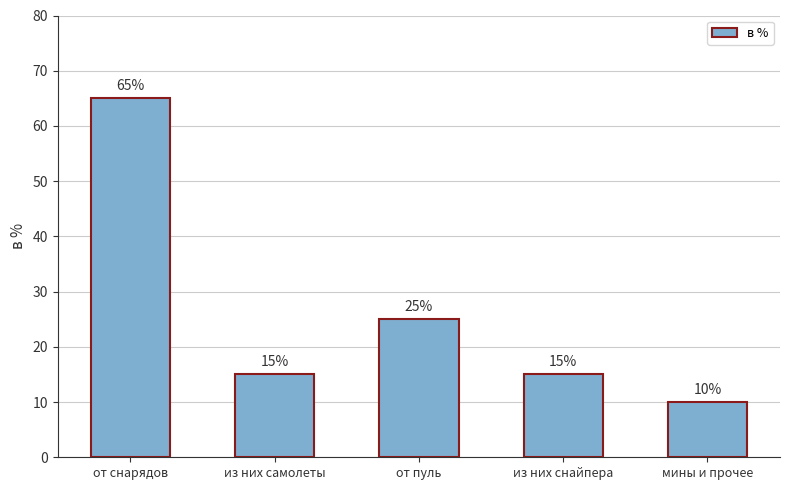

How many distinct data groups are displayed?

1